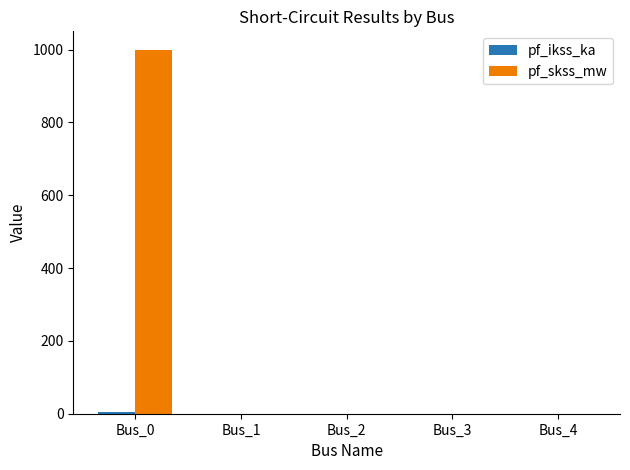

Which label corresponds to the largest value in the chart?

Bus_0